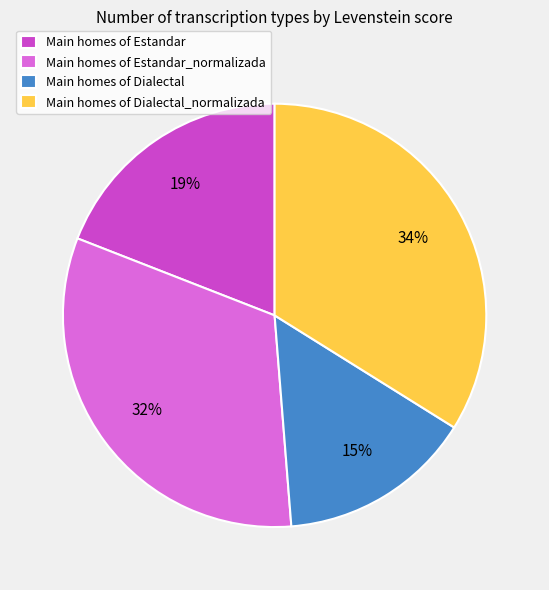

Which category has the biggest portion of the pie?

Main homes of Dialectal_normalizada